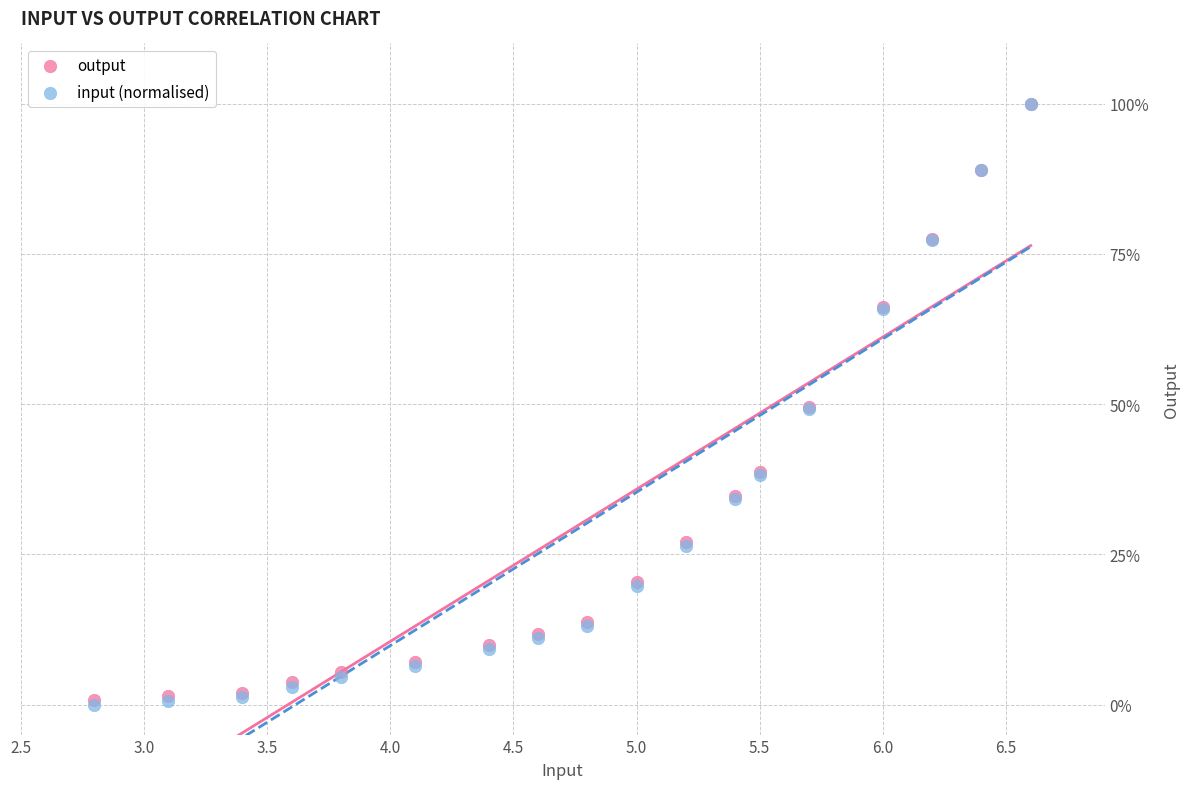

What are all the series names shown in the legend?

output, input (normalised)